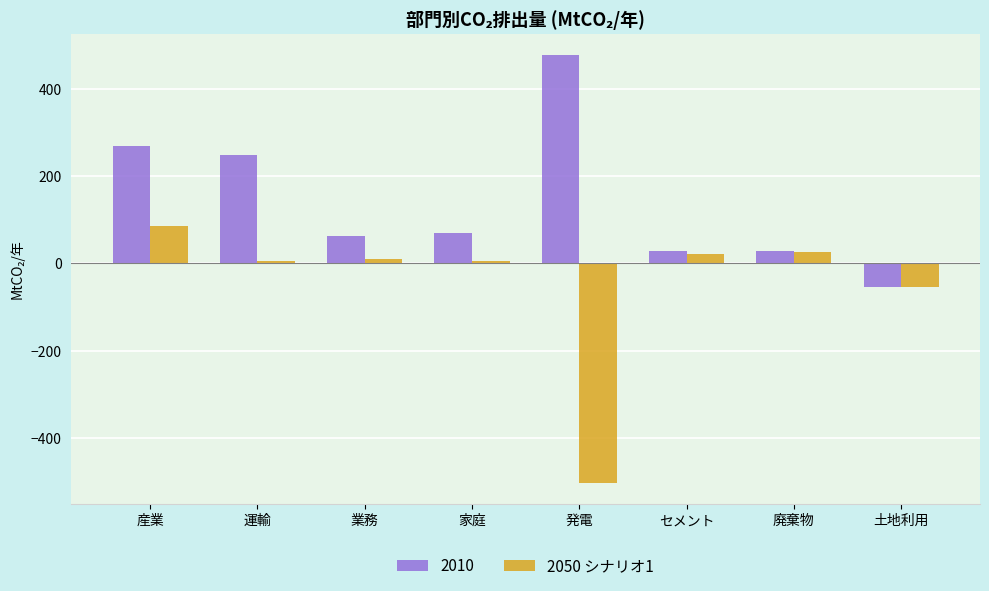

Rank the series by their maximum value, from highest to lowest.

2010, 2050 シナリオ1